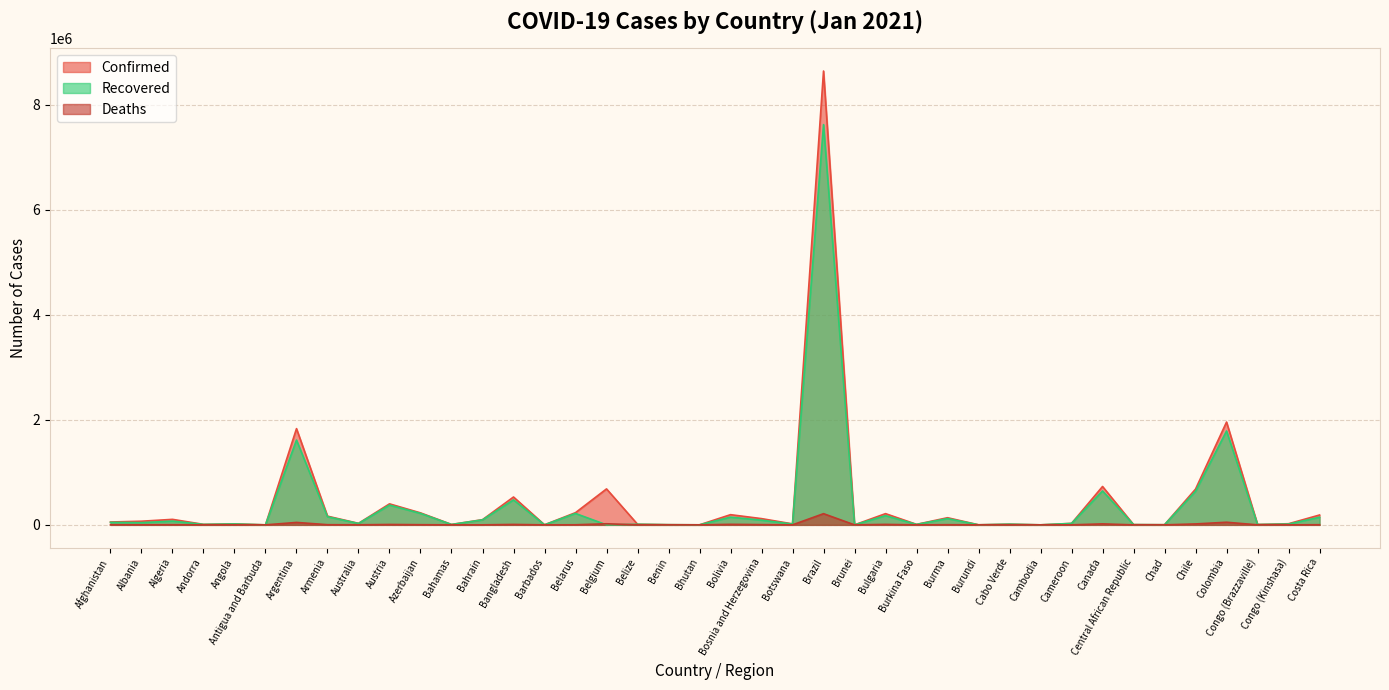

What is the label of the 16th point from the left?

Belarus